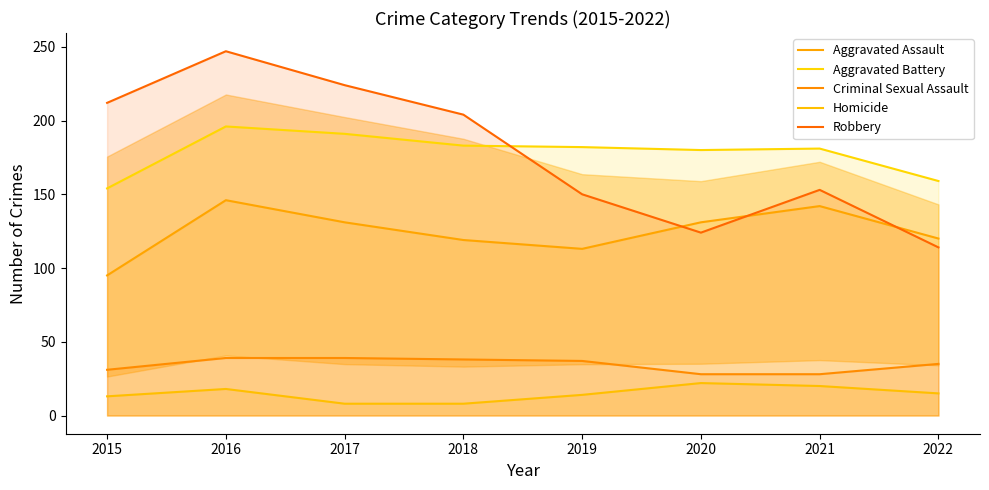

At how many categories does at least one series exceed 231?

1